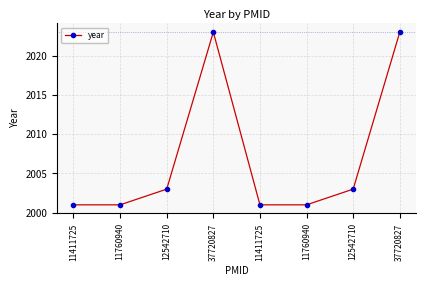

How many data points does each series have?

8